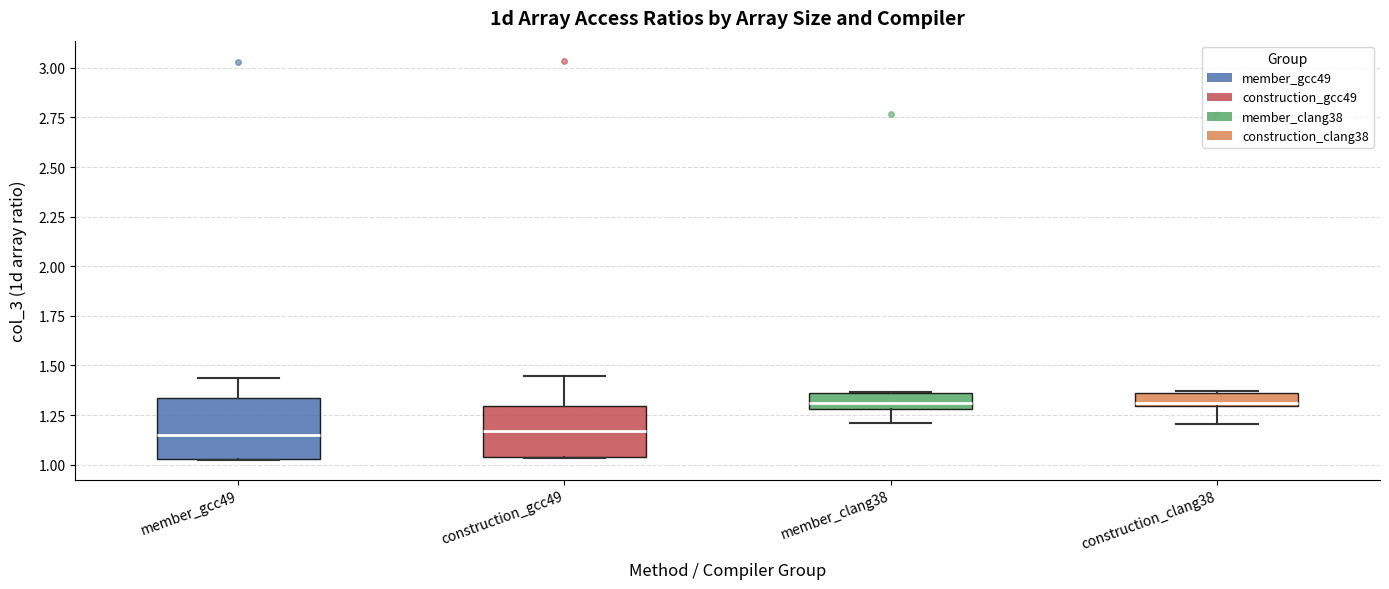

Where is the lower edge of the box for member_clang38 on the y-axis? The values are not printed on the chart, so give them approximately, as read against the axis.

1.30